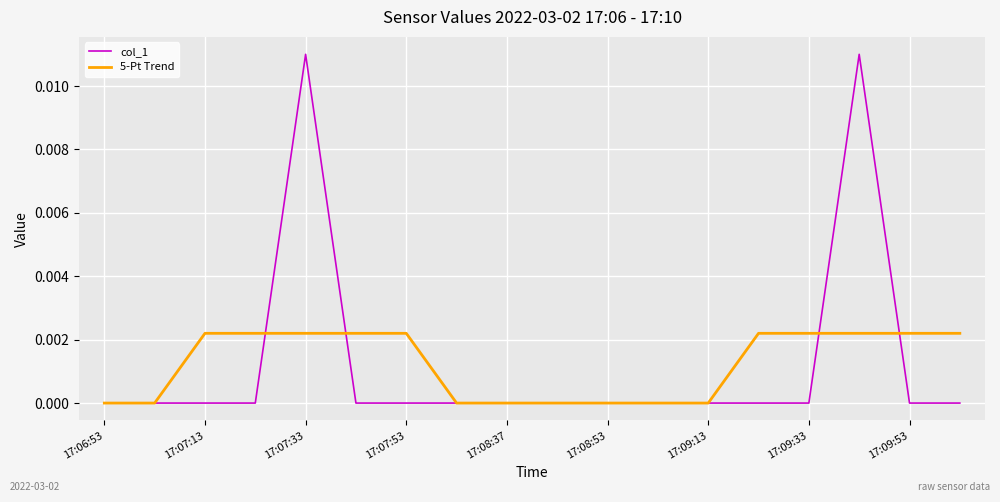

Rank the series by their maximum value, from lowest to highest.

5-Pt Trend, col_1